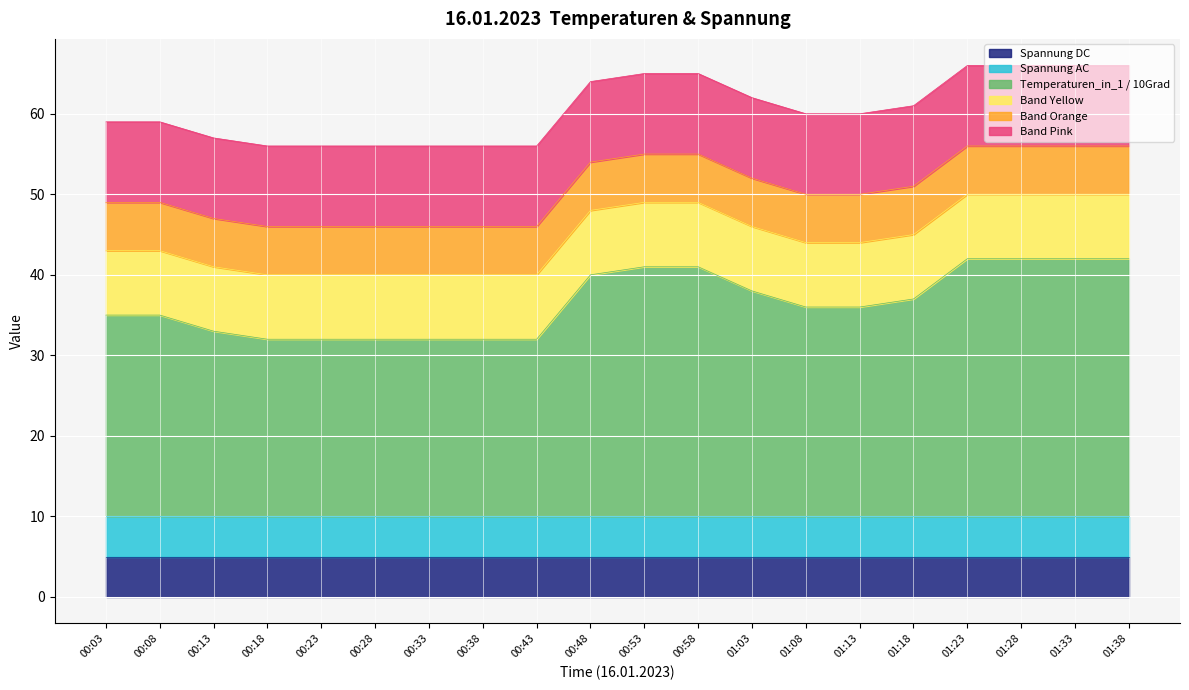

True or false: Temperaturen_in_1 / 10Grad and Spannung AC cross at least once.

False